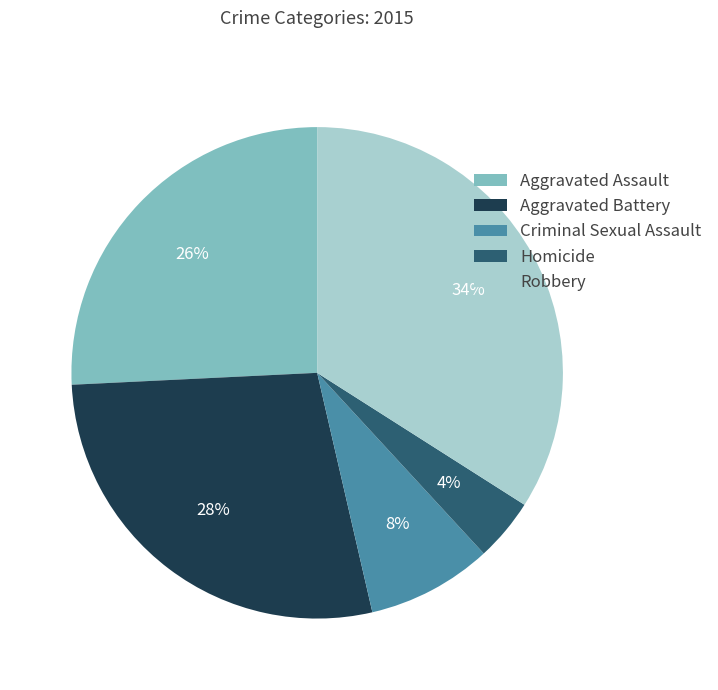

Does Aggravated Assault represent more than half of the total?

No